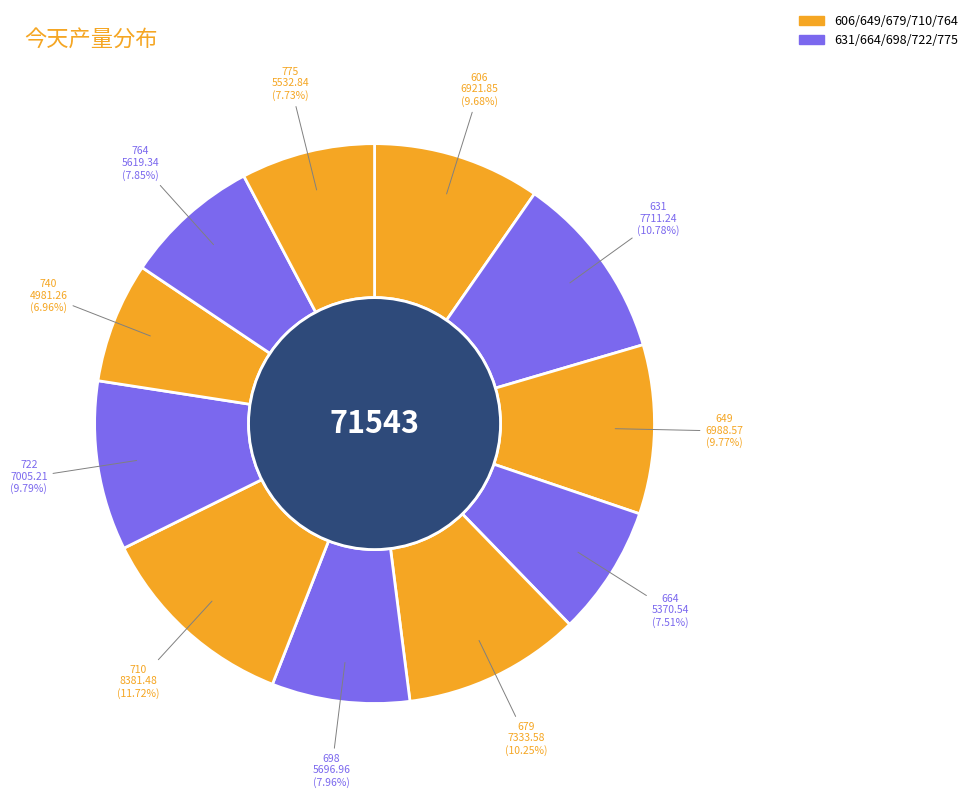

Which category has the smallest portion of the pie?

740